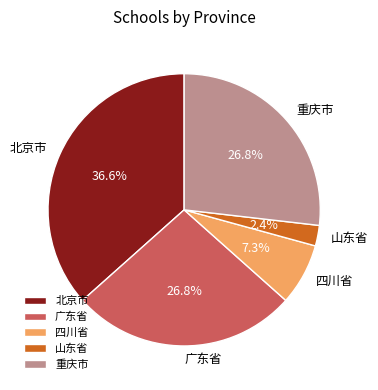

What is the ratio of the value at 北京市 to the value at 广东省?

1.4